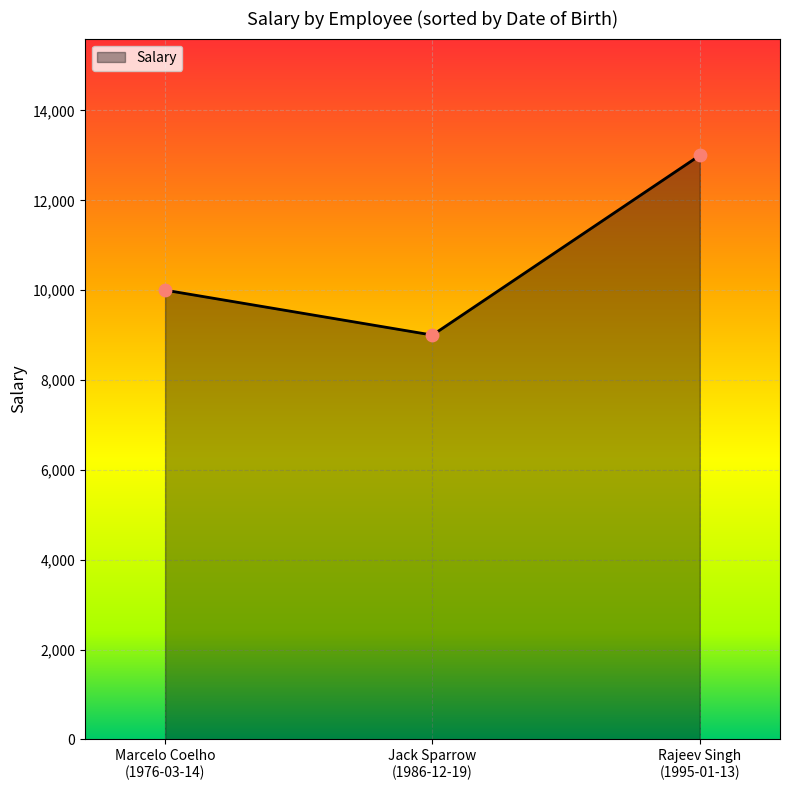

What is the ratio of the value at Marcelo Coelho
(1976-03-14) to the value at Jack Sparrow
(1986-12-19)?

1.1